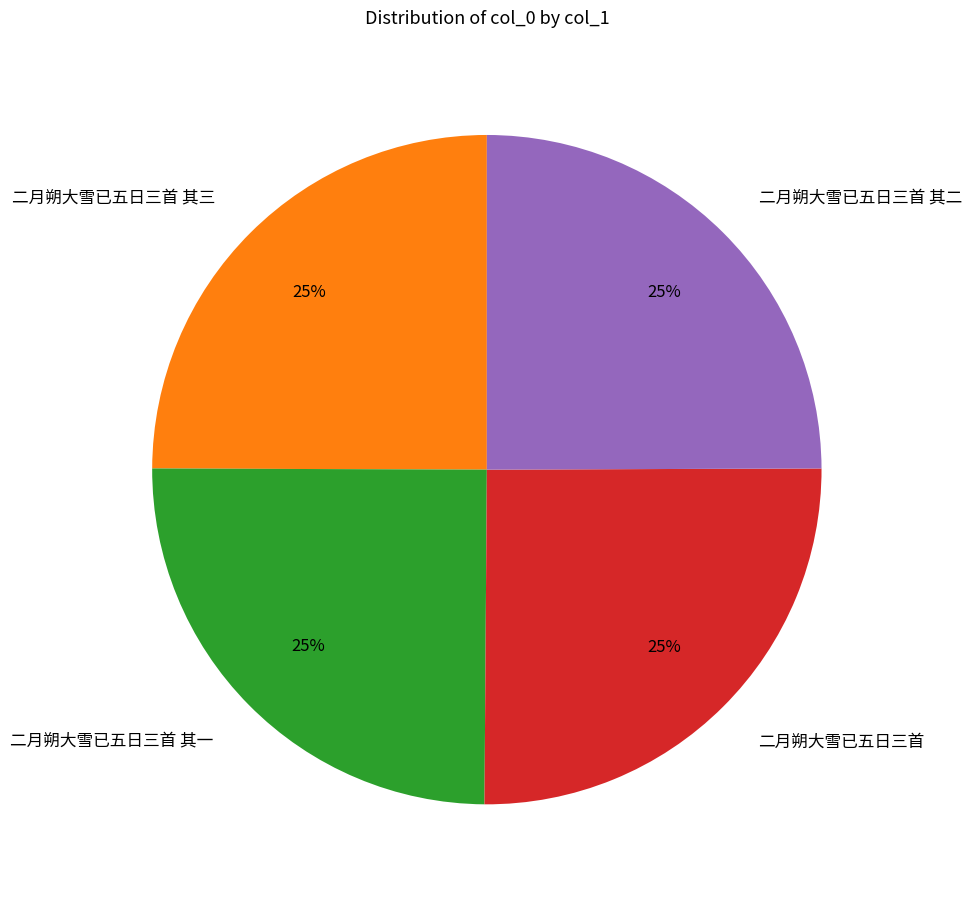

To the nearest percent, what percentage of the pie is 二月朔大雪已五日三首 其一?

25%